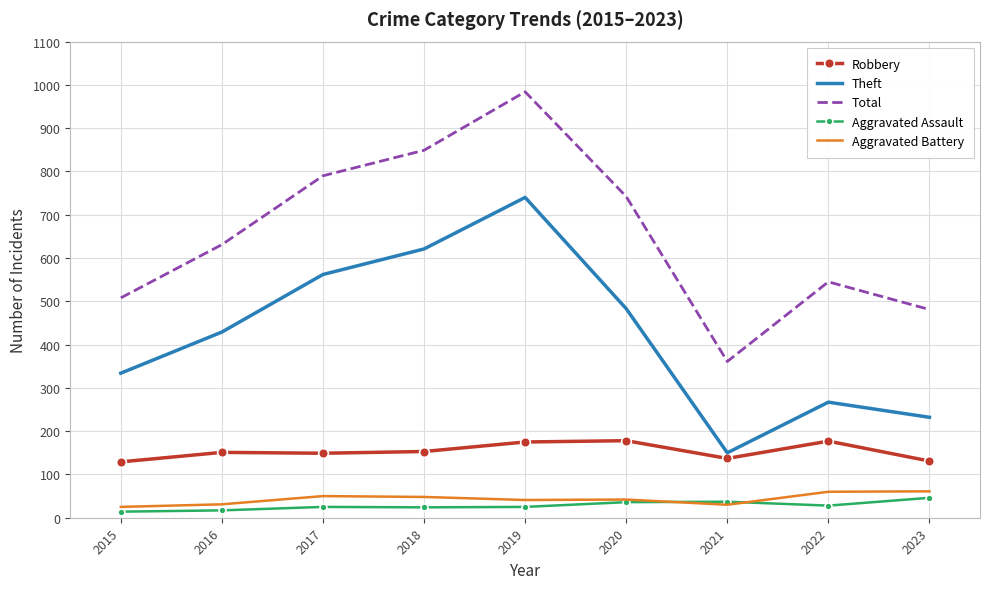

Which series has the largest range (max minus min)?

Total